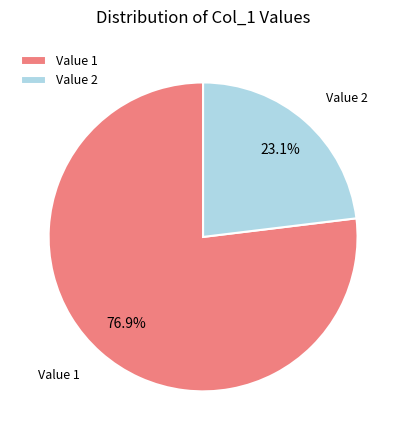

What is the total percentage of Value 2 and Value 1?

100.0%